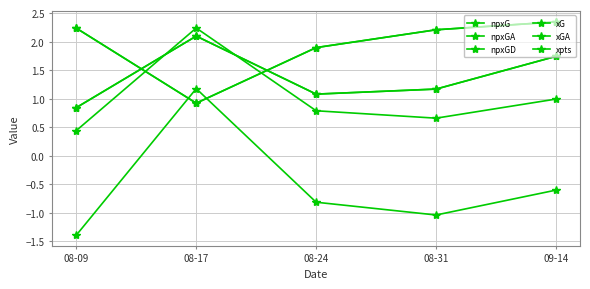

List the labels in order of npxGA value, smallest first.

08-17, 08-24, 08-31, 08-09, 09-14